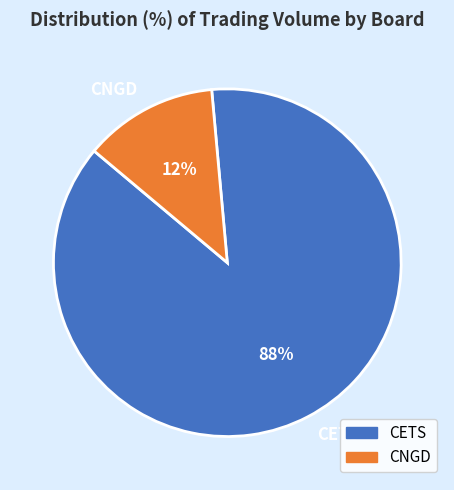

Is the sum of CETS and CNGD greater than half?

Yes